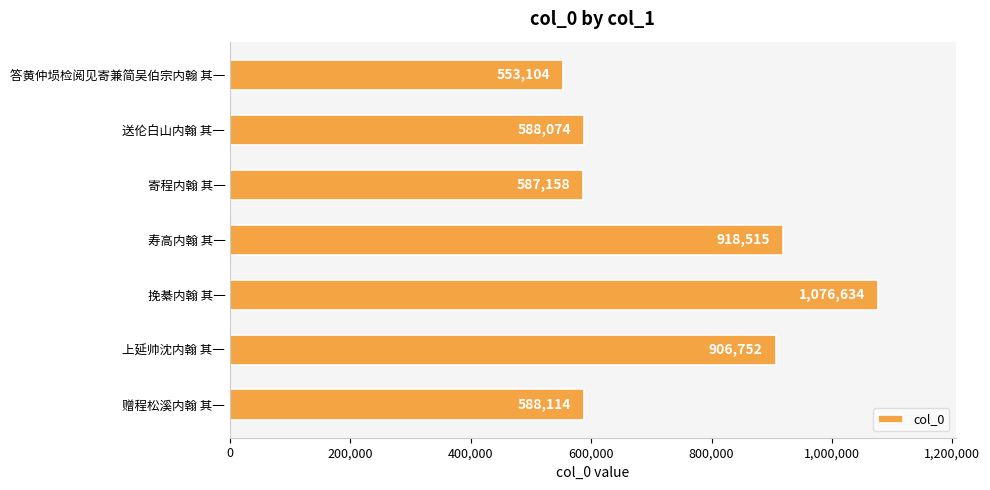

The value at 寿高内翰 其一 is 918515. True or false?

True